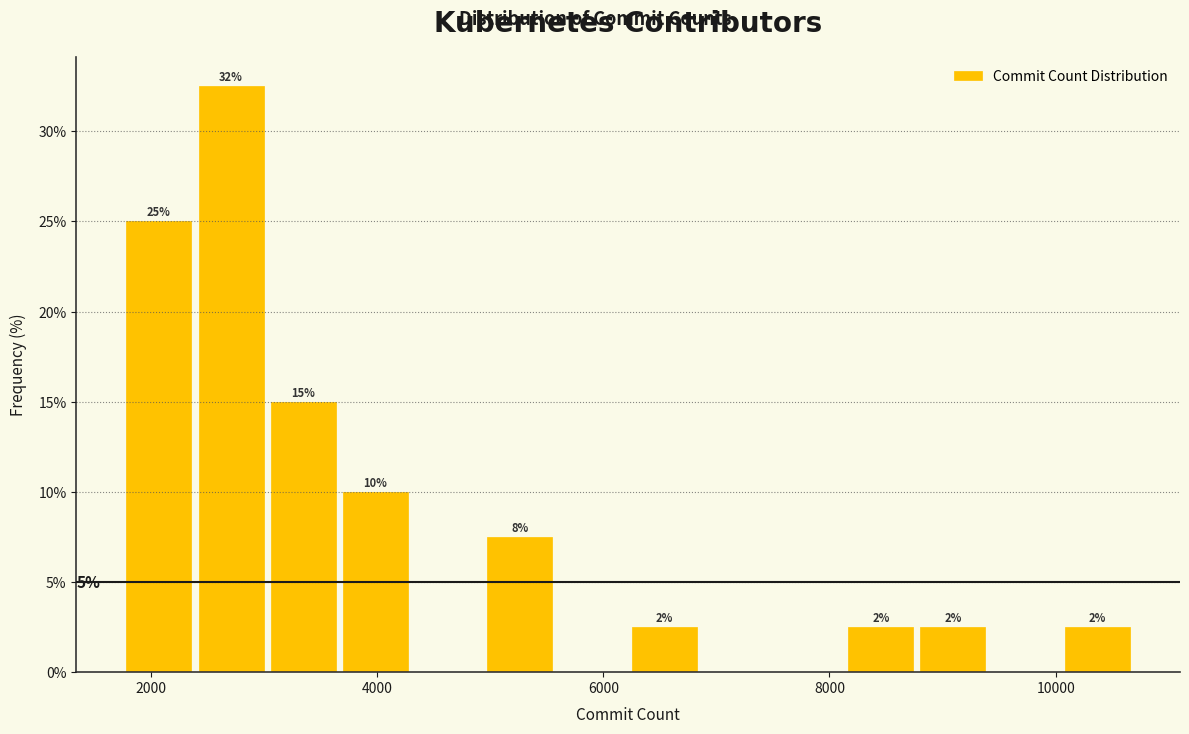

Around what value on the x-axis is the tallest bar? Give the approximate position of its centre, as read against the axis.

2800